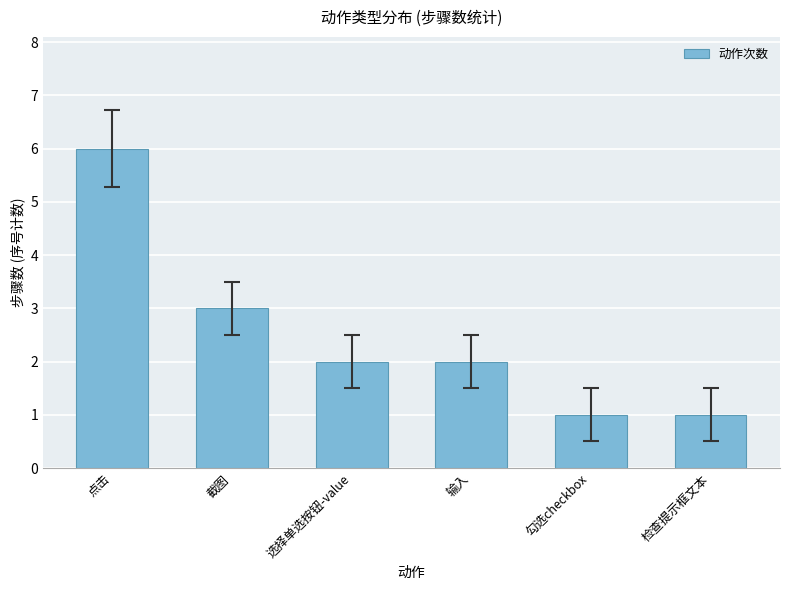

Which category has the highest value across all series?

点击